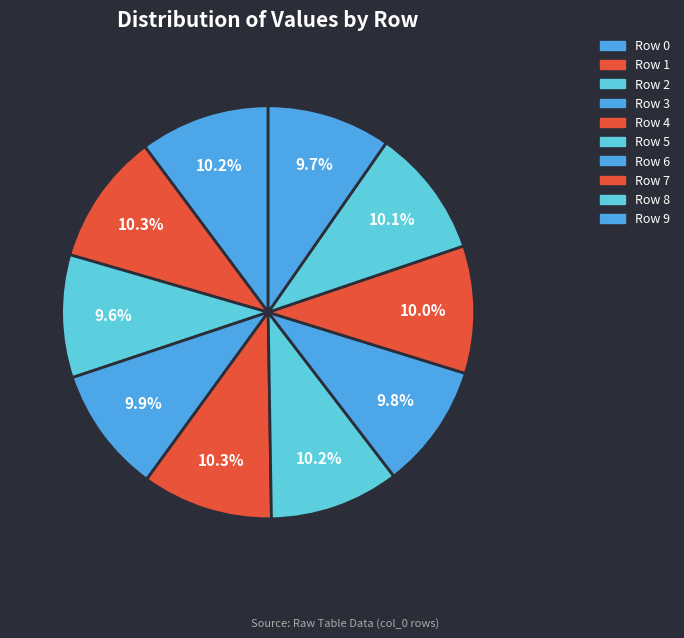

To the nearest percent, what is the average slice percentage?

10%